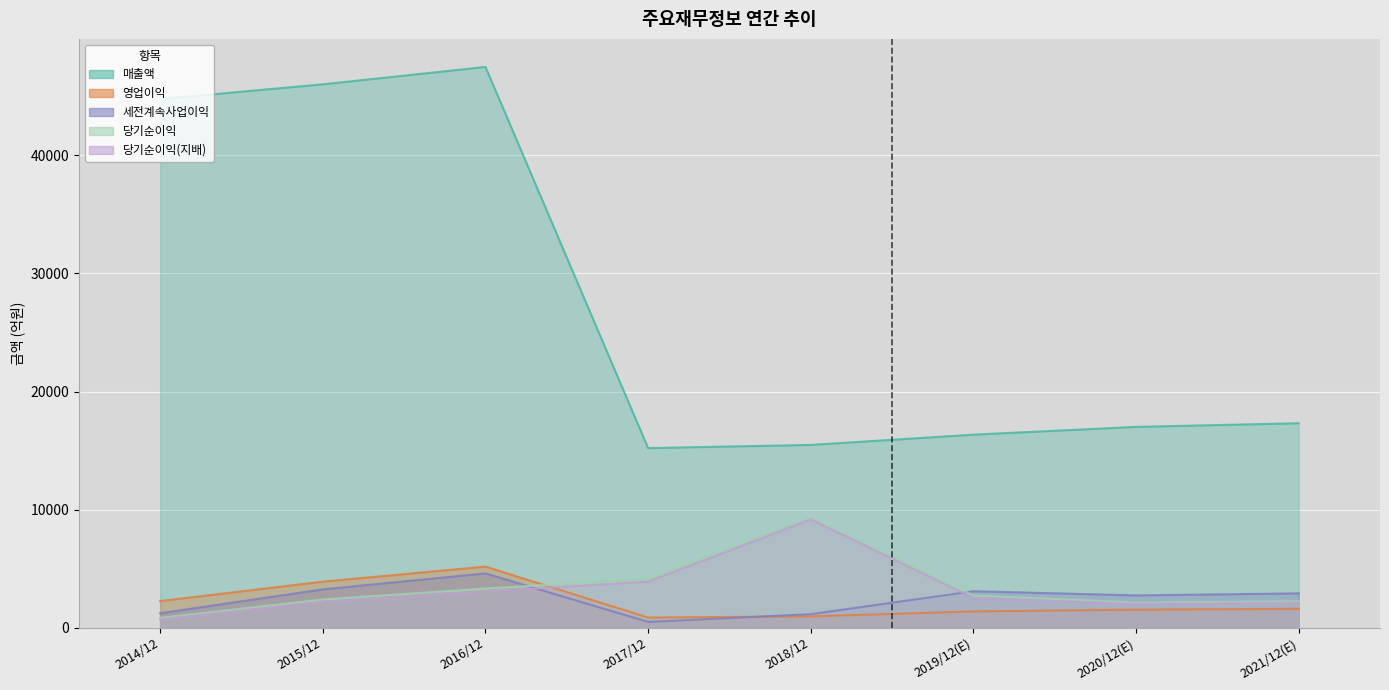

Reading left to right, what are all the values shown in this chart?

매출액: 2014/12=44774	2015/12=46026	2016/12=47499	2017/12=15210	2018/12=15478	2019/12(E)=16348	2020/12(E)=17007	2021/12(E)=17316
영업이익: 2014/12=2253	2015/12=3895	2016/12=5172	2017/12=856	2018/12=954	2019/12(E)=1378	2020/12(E)=1524	2021/12(E)=1596
세전계속사업이익: 2014/12=1217	2015/12=3243	2016/12=4595	2017/12=484	2018/12=1141	2019/12(E)=3086	2020/12(E)=2732	2021/12(E)=2904
당기순이익: 2014/12=833	2015/12=2386	2016/12=3310	2017/12=4137	2018/12=9313	2019/12(E)=2729	2020/12(E)=2126	2021/12(E)=2238
당기순이익(지배): 2014/12=688	2015/12=2168	2016/12=3067	2017/12=3896	2018/12=9171	2019/12(E)=2519	2020/12(E)=1992	2021/12(E)=2088